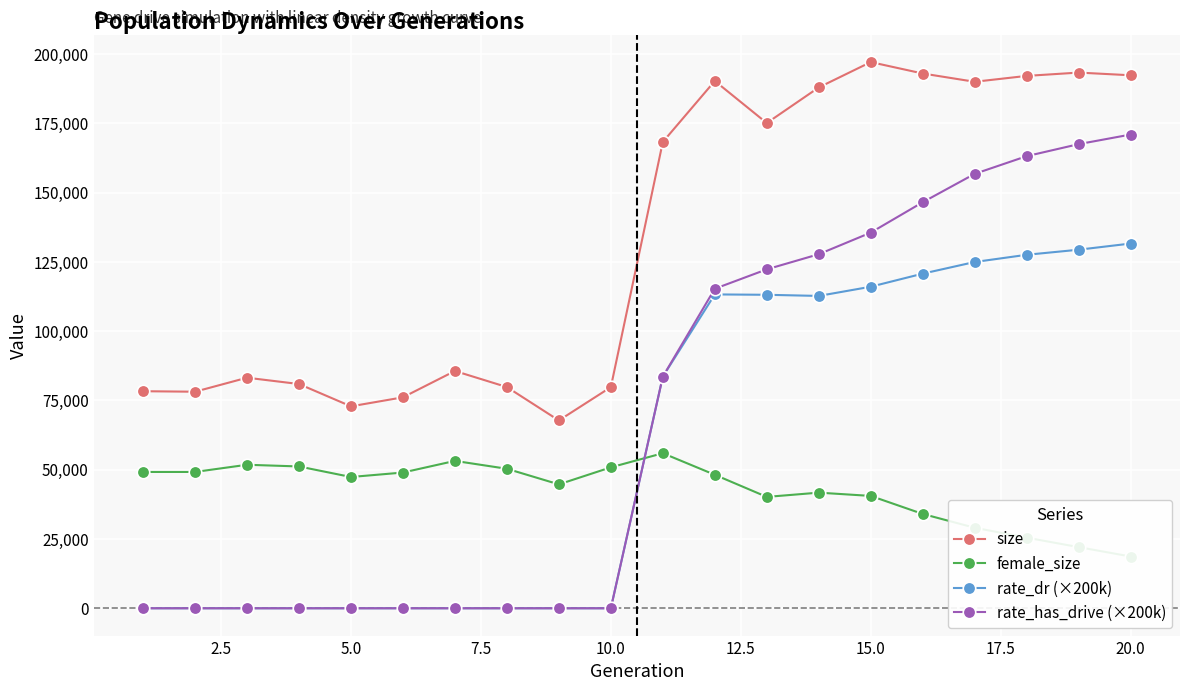

True or false: size has more than 2 interior local peaks.

True